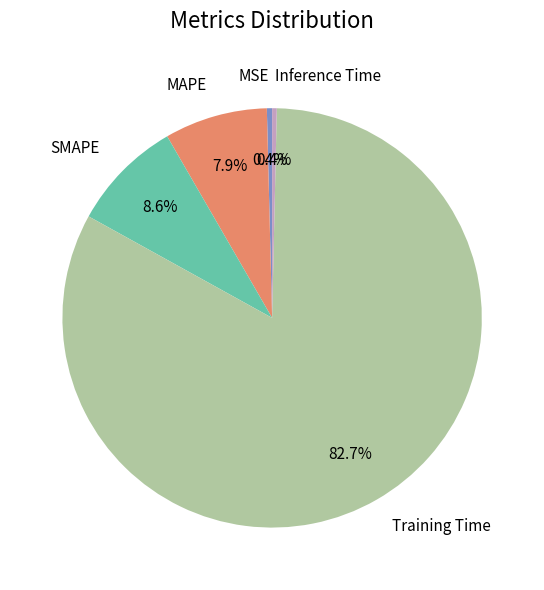

To the nearest percent, what is the difference between the largest and smallest slice percentages?

82%